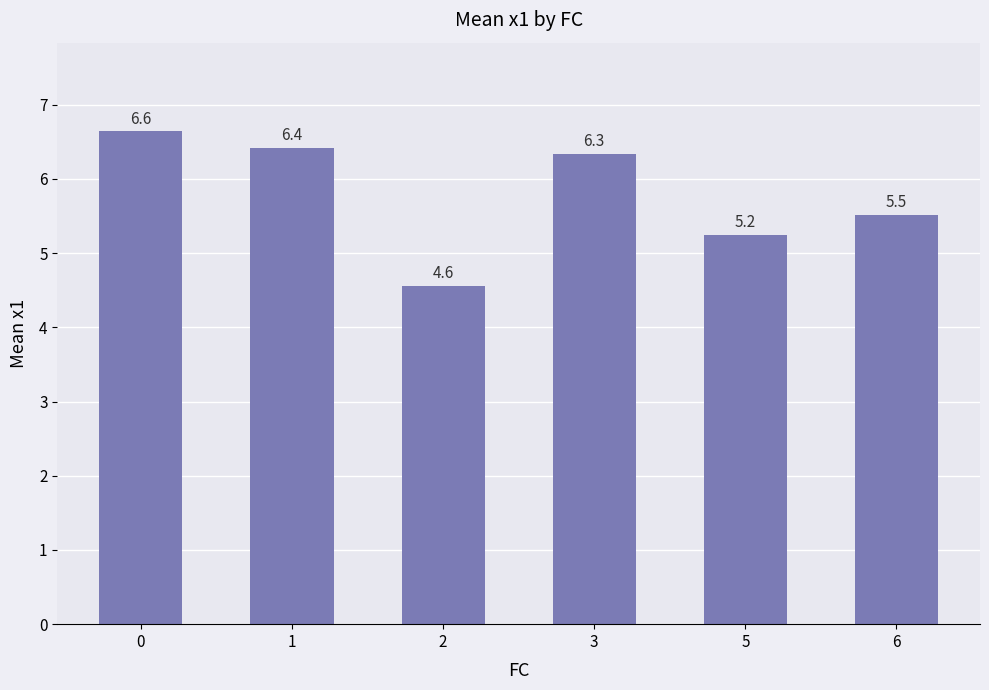

How many values are below 6?

3